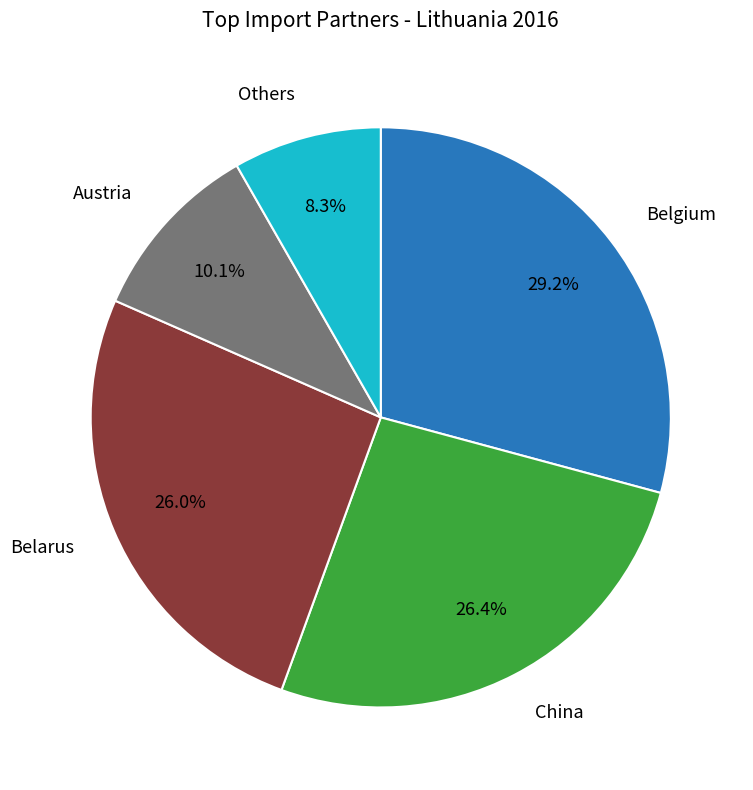

Does any single category account for the majority?

No